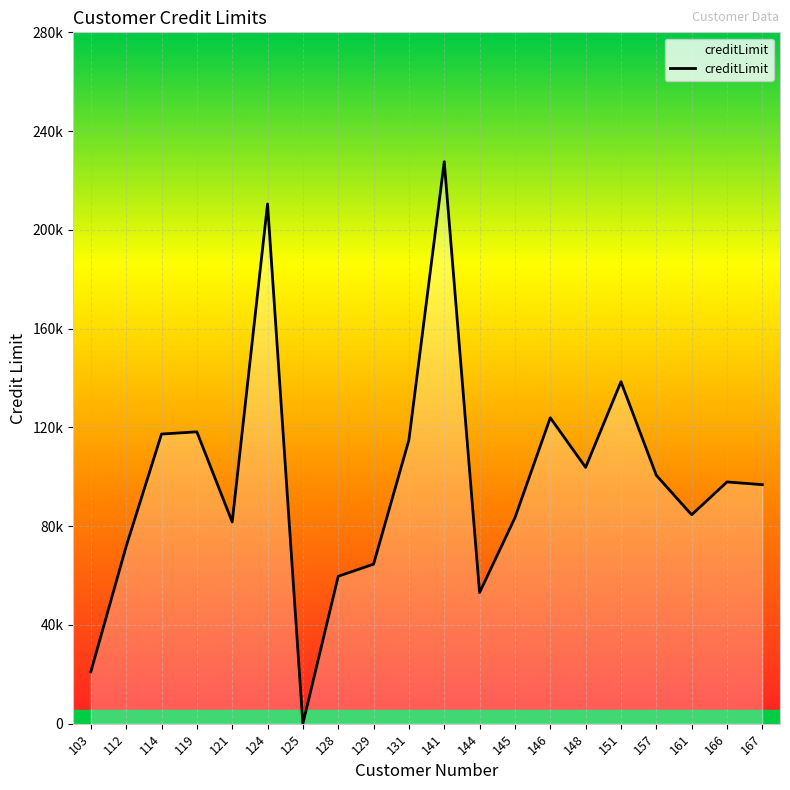

Does the chart have visible grid lines?

Yes